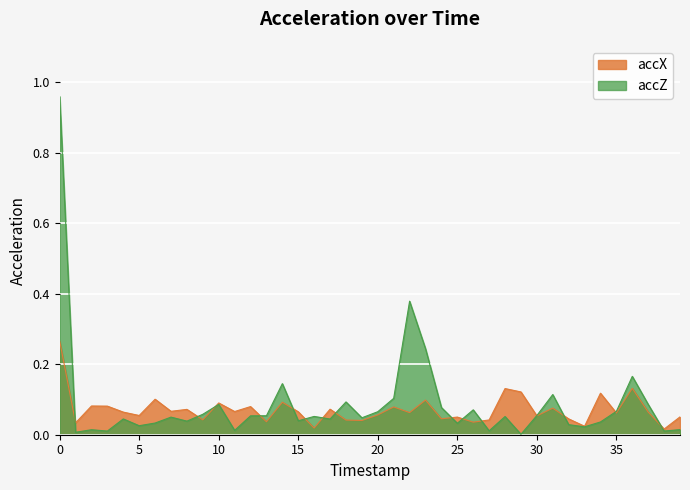

At which category does accX reach its first local peak?

2